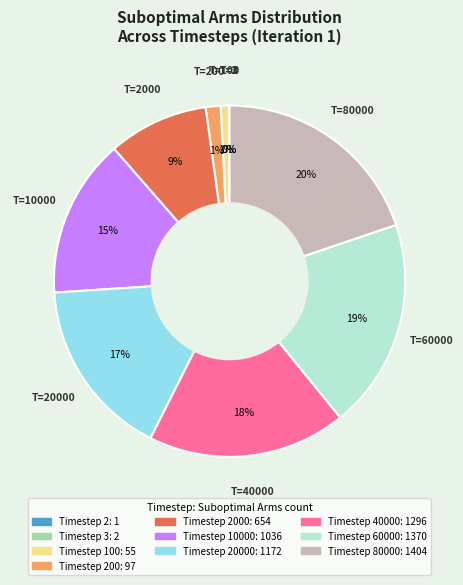

Is there any slice that represents more than half of the pie?

No